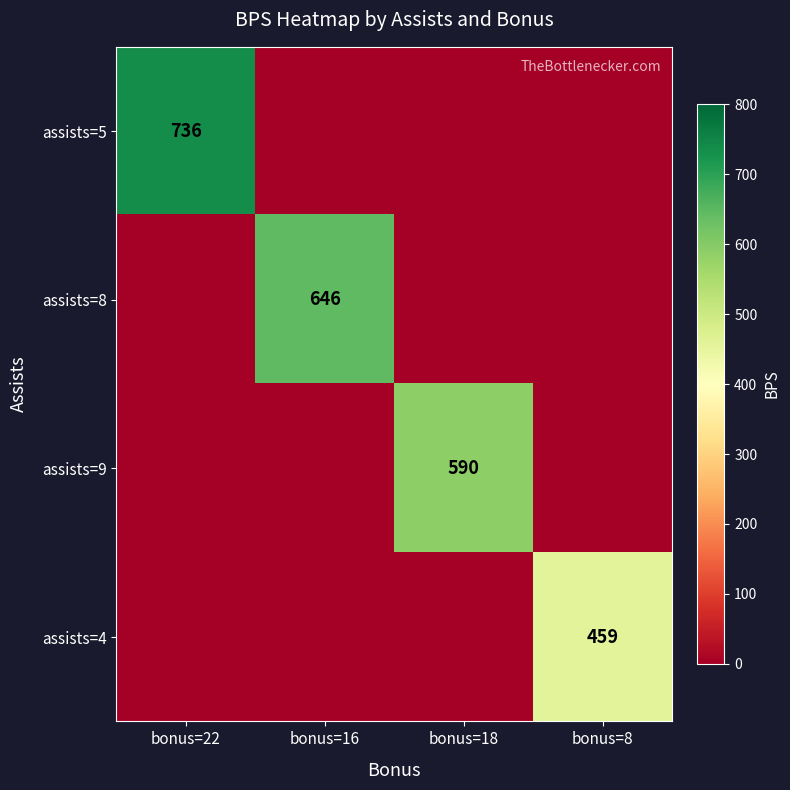

Which label corresponds to the largest value in the chart?

bonus=22